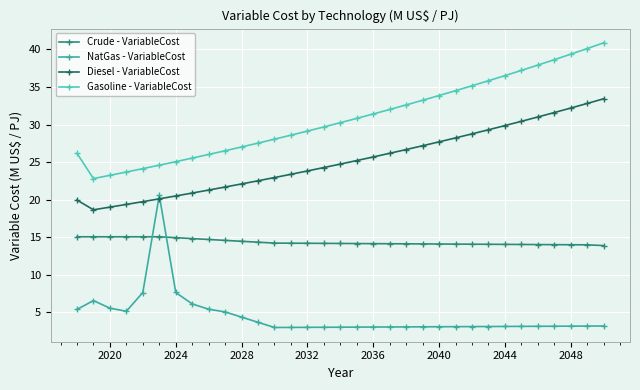

At how many categories does at least one series exceed 16?

33